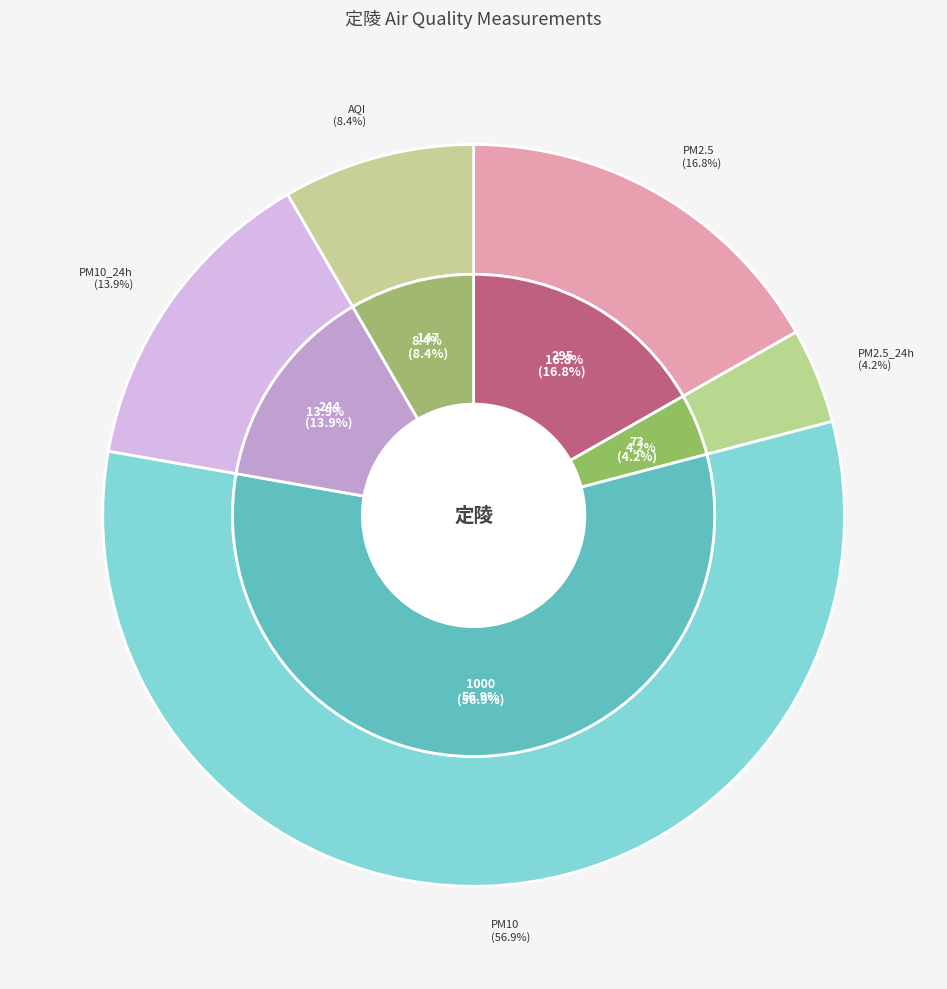

To the nearest percent, what is the combined percentage of AQI and PM10_24h?

22%